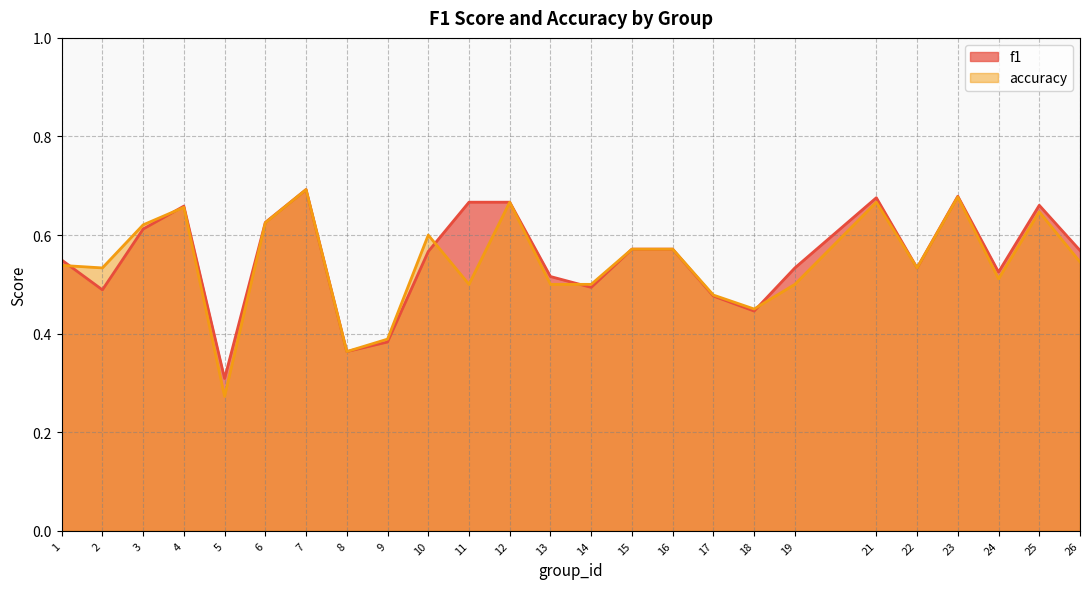

True or false: accuracy has more than 2 interior local peaks.

True